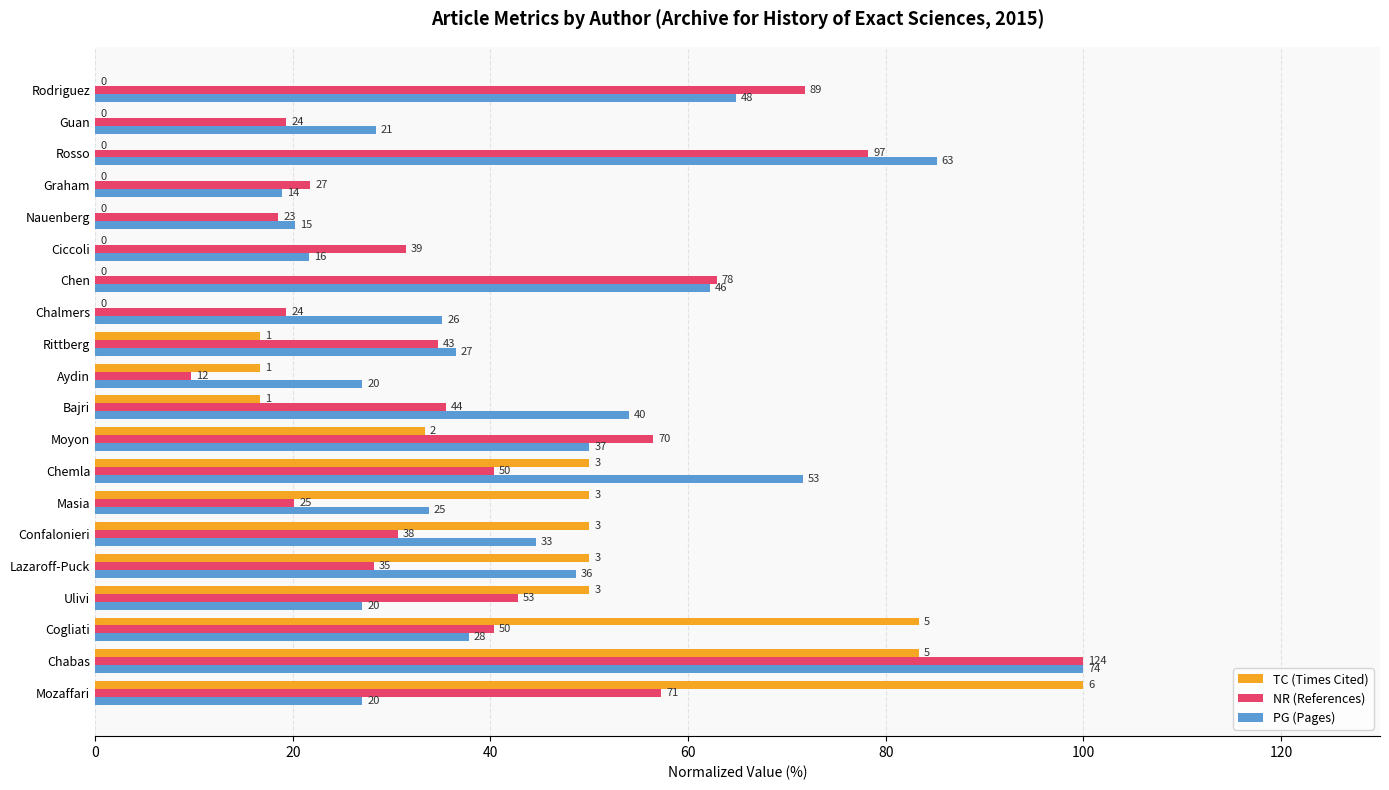

What is the minimum value for PG (Pages)?

18.9